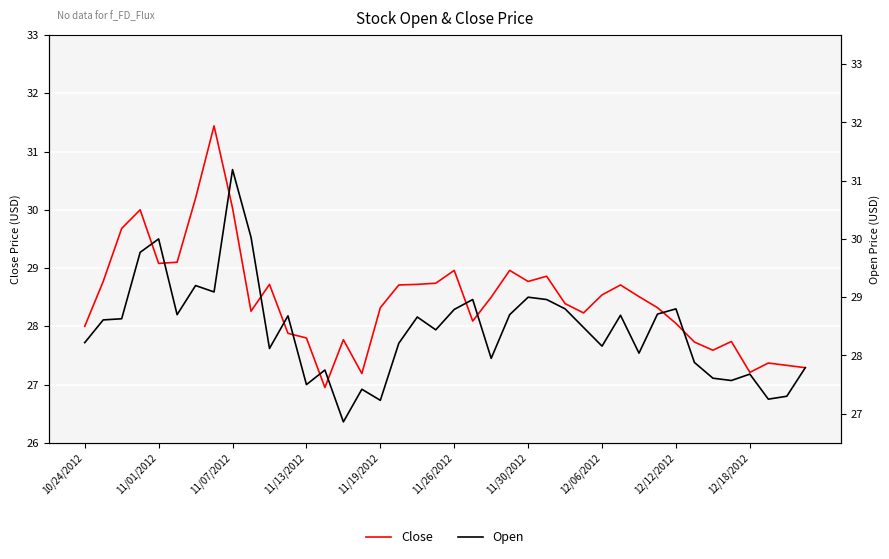

Is it true that Close equals 27.4 at 37?

True